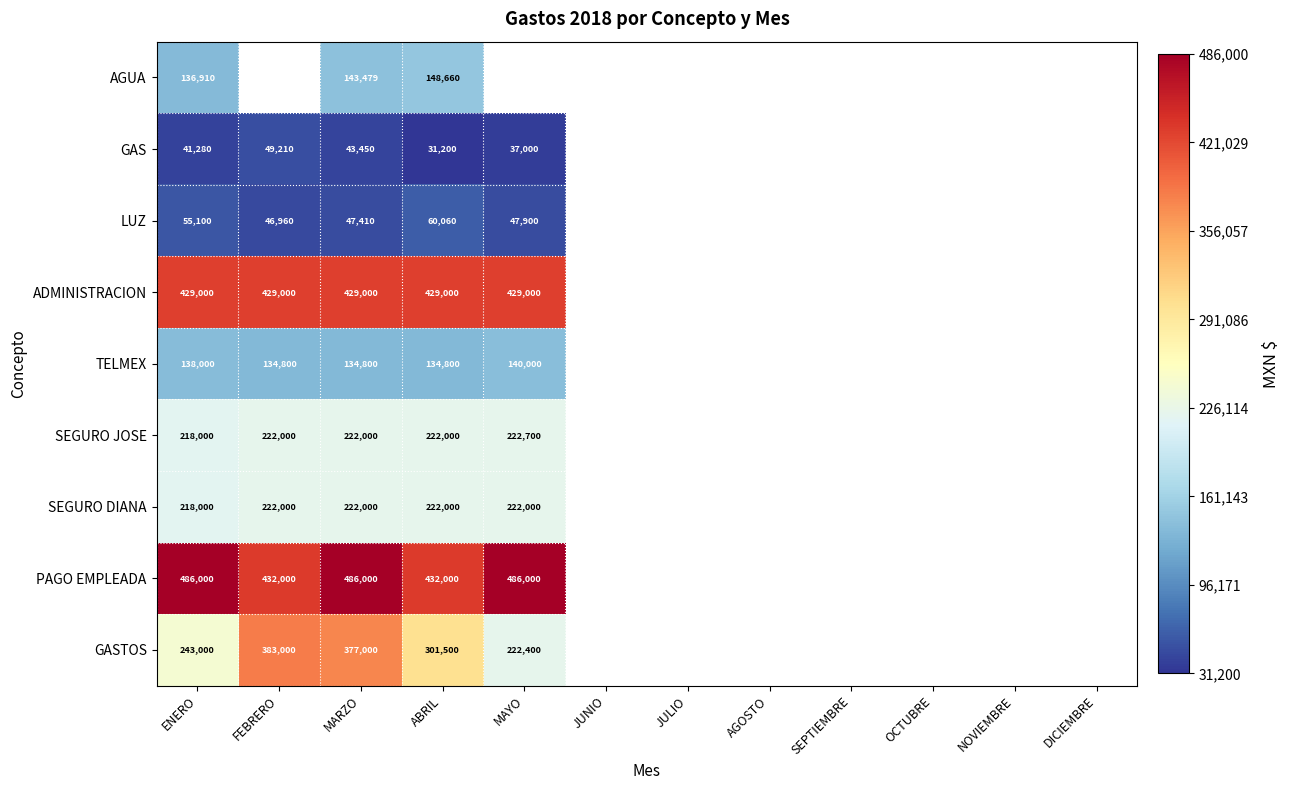

The LUZ series shows 47410 at MARZO. True or false?

True